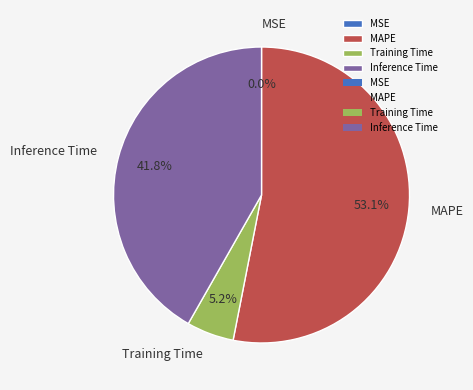

Is MAPE the majority of the pie?

Yes